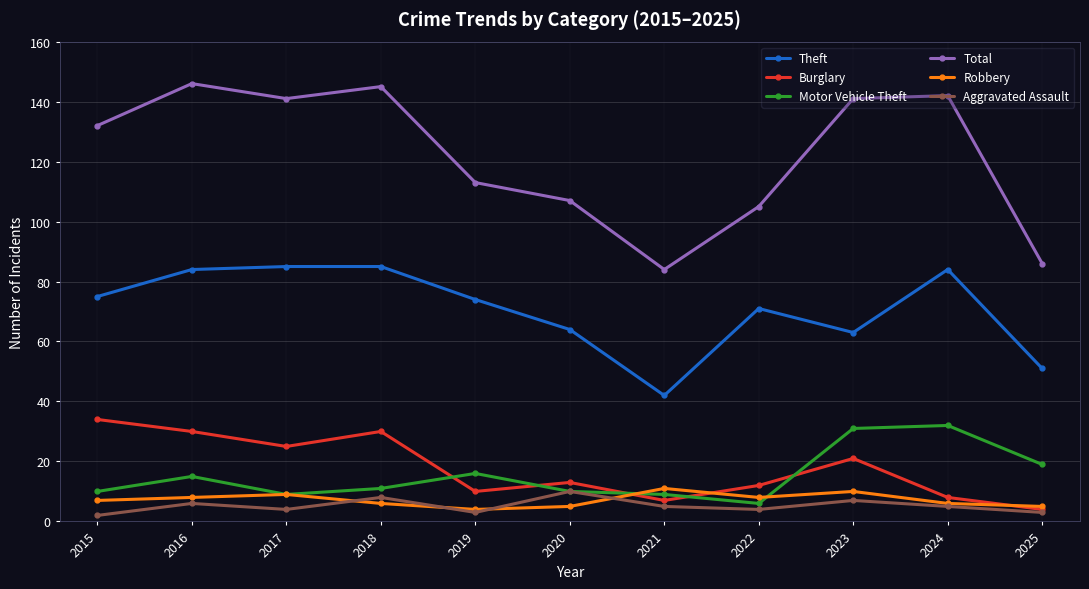

Does the chart display data point markers on the line(s)?

Yes